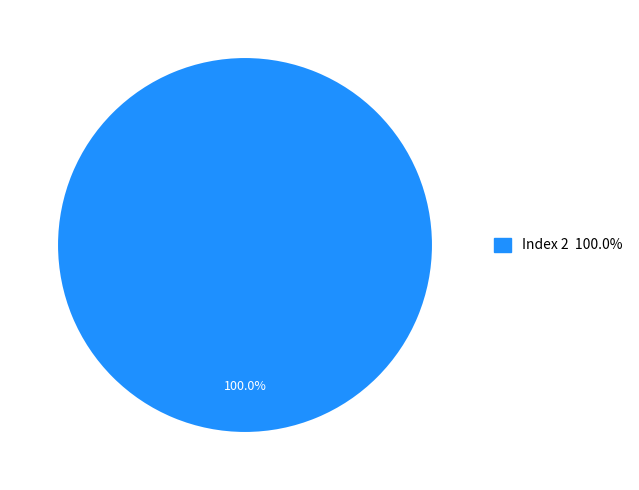

Is there a majority slice in this chart?

Yes